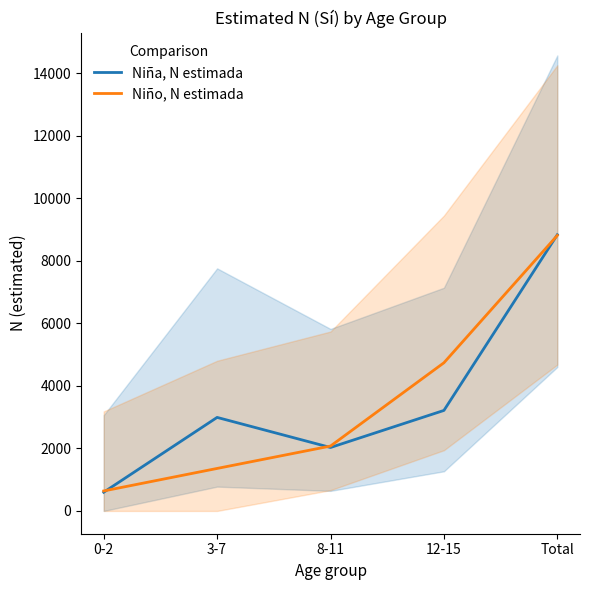

Where is Niño, N estimada nearest to the value 4724?

12-15